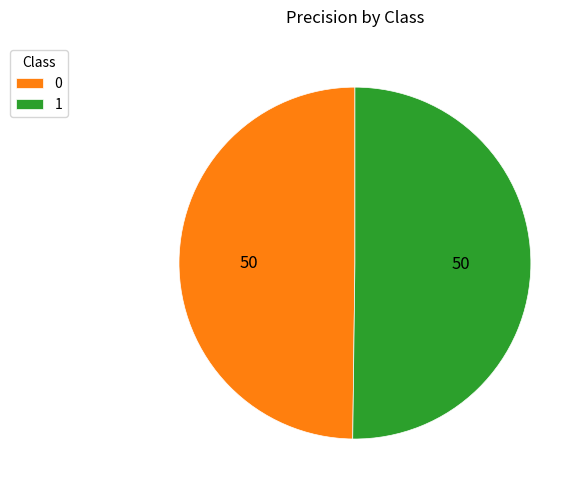

How many segments does this pie chart have?

2